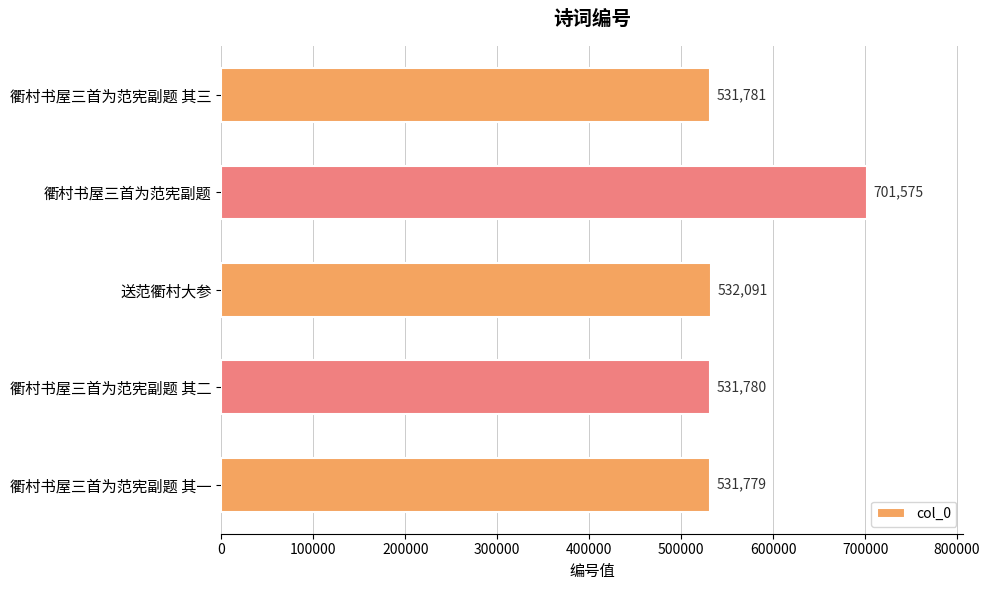

Reading top to bottom, transcribe all the data shown in this chart.

衢村书屋三首为范宪副题 其三=531781	衢村书屋三首为范宪副题=701575	送范衢村大参=532091	衢村书屋三首为范宪副题 其二=531780	衢村书屋三首为范宪副题 其一=531779